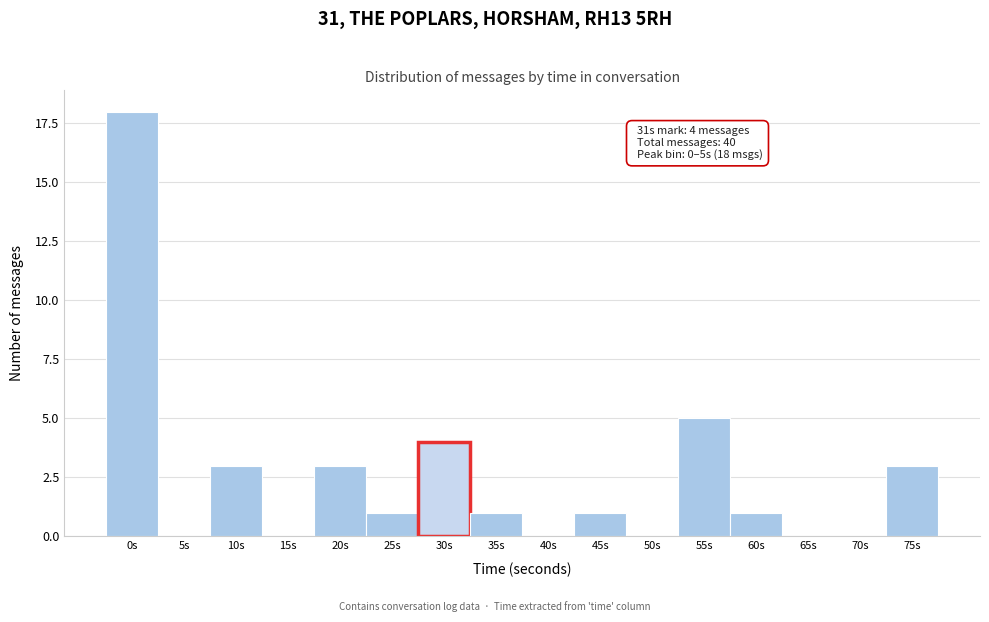

Reading left to right, what are all the values shown in this chart?

0s=18	5s=0	10s=3	15s=0	20s=3	25s=1	30s=4	35s=1	40s=0	45s=1	50s=0	55s=5	60s=1	65s=0	70s=0	75s=3